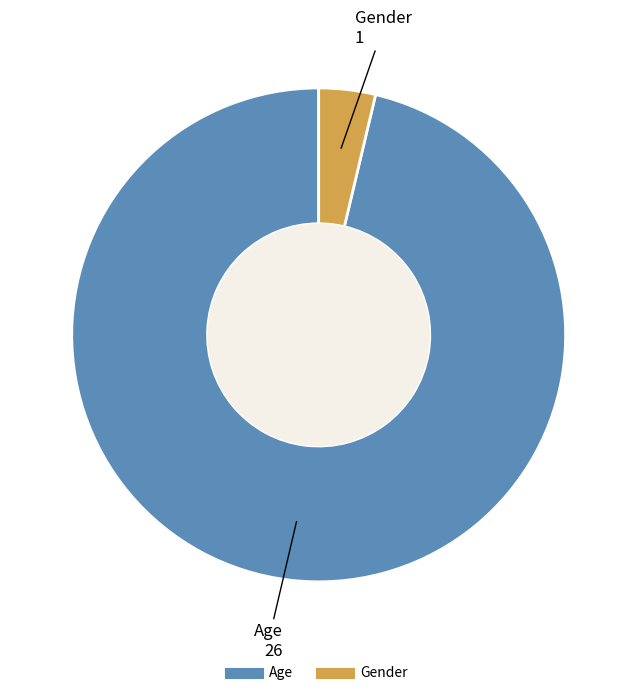

Rank the categories by value from lowest to highest.

Gender, Age